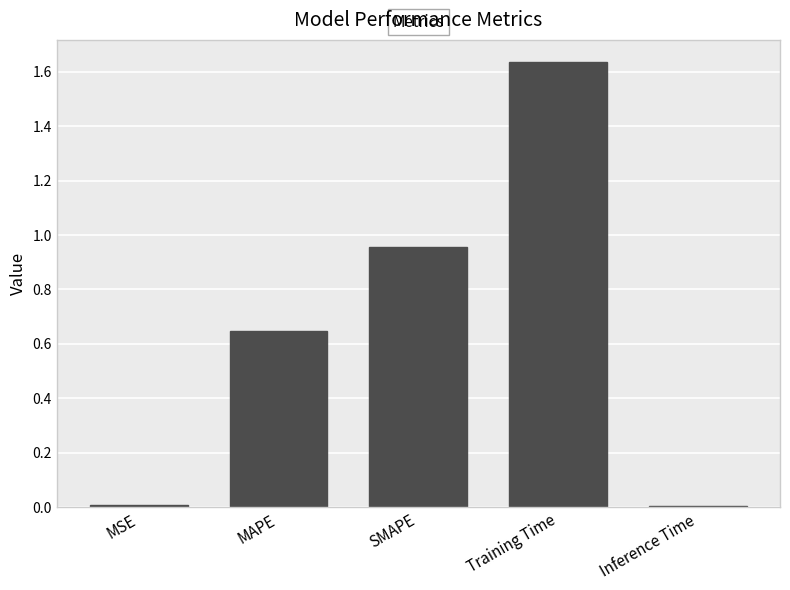

What is the label of the 5th bar from the left?

Inference Time